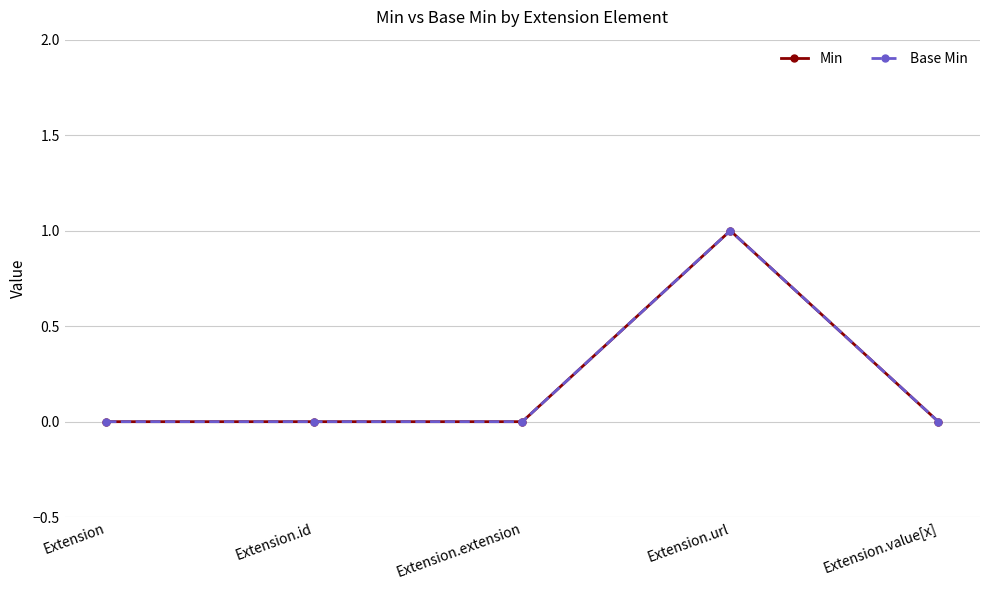

Reading right to left, transcribe all the data shown in this chart.

Min: Extension.value[x]=0	Extension.url=1	Extension.extension=0	Extension.id=0	Extension=0
Base Min: Extension.value[x]=0	Extension.url=1	Extension.extension=0	Extension.id=0	Extension=0